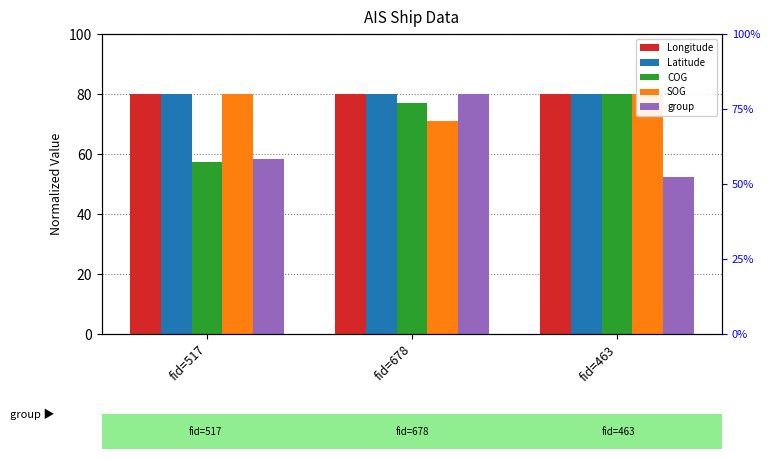

Reading right to left, list all the values displayed in this chart.

Longitude: fid=463=79.9	fid=678=79.9	fid=517=80.0
Latitude: fid=463=80.0	fid=678=80.0	fid=517=79.9
COG: fid=463=80.0	fid=678=77.1	fid=517=57.3
SOG: fid=463=80.0	fid=678=71.1	fid=517=80.0
group: fid=463=52.4	fid=678=80.0	fid=517=58.3